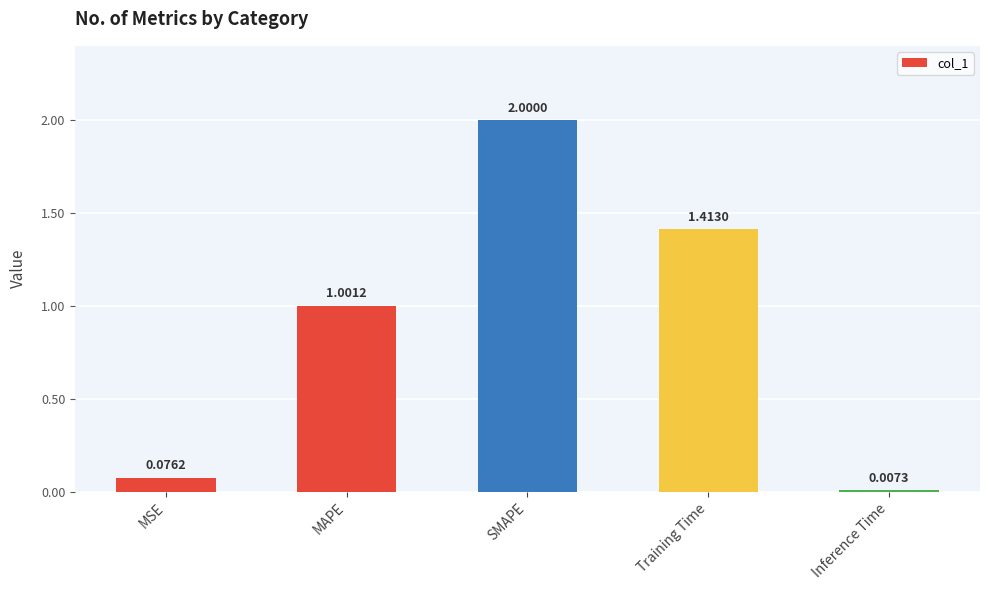

True or false: the data shows 2.0 at SMAPE.

True